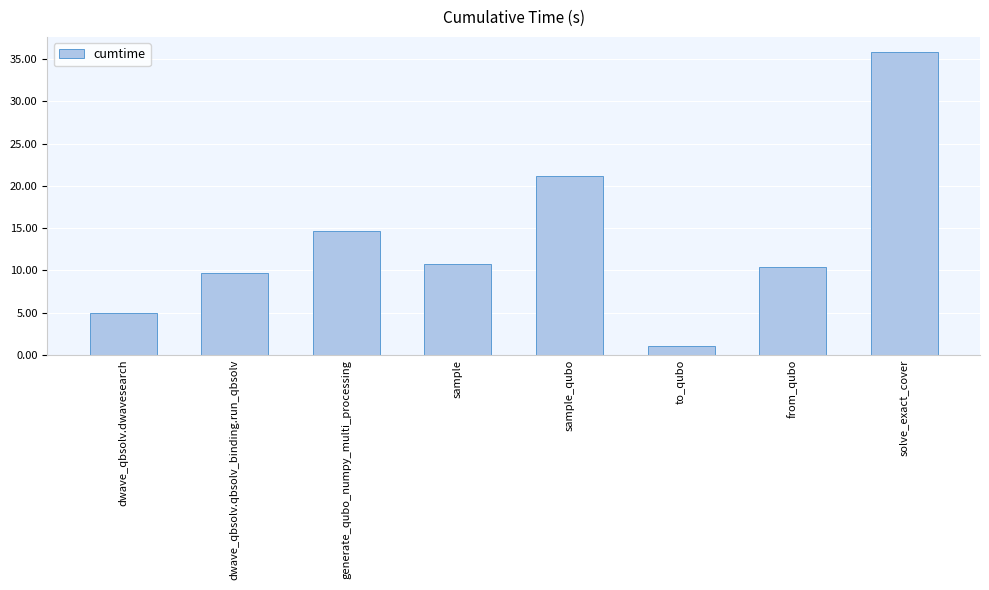

What is the value of the 8th bar from the left?

35.8